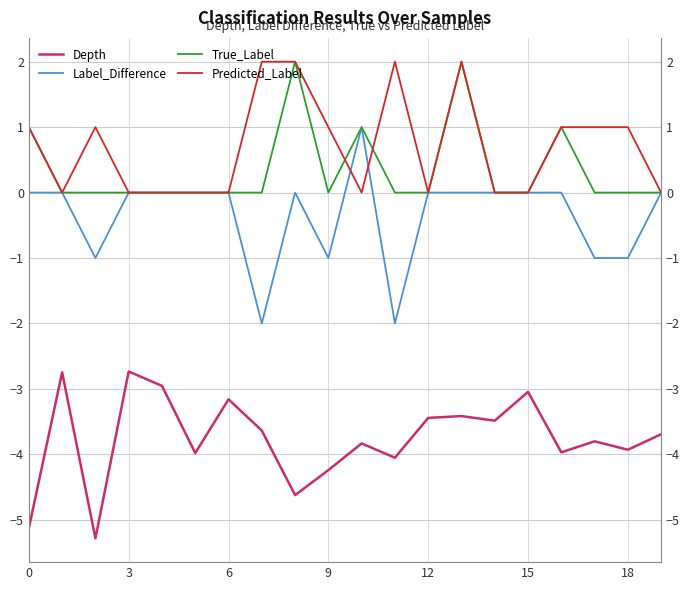

What is the maximum value for True_Label?

2.0